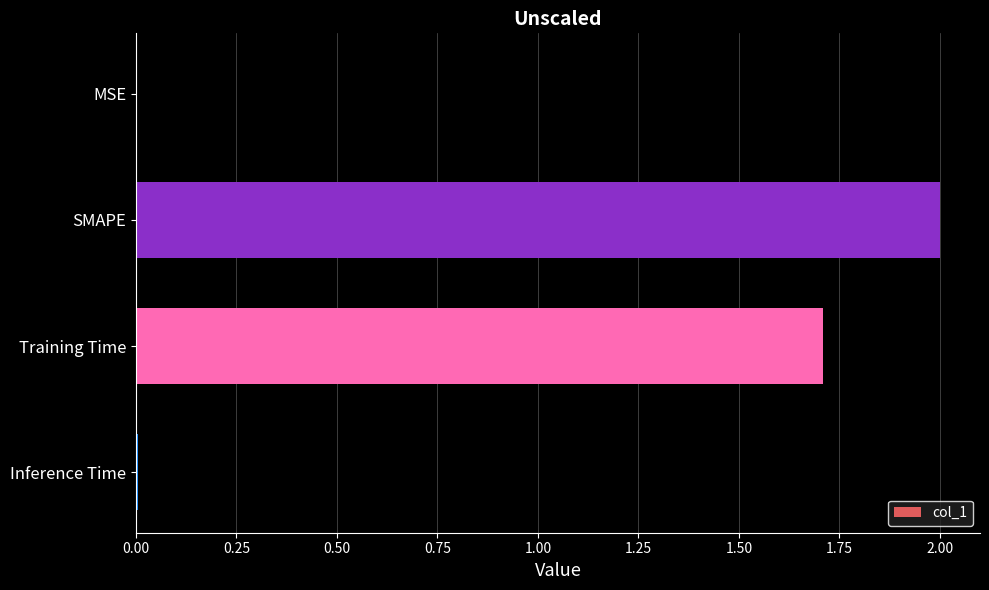

At which category does the chart reach its peak across all series?

SMAPE